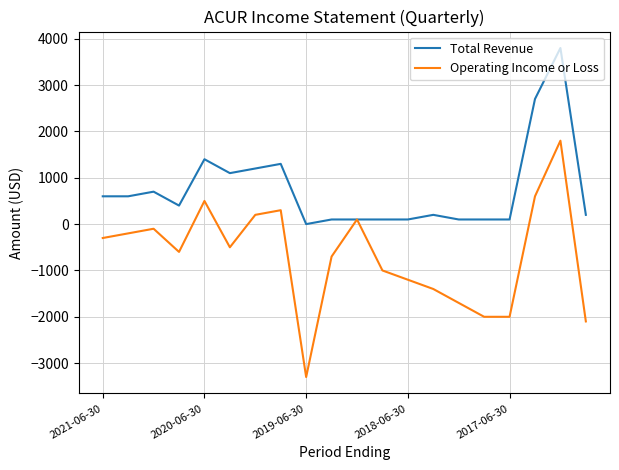

Which series has the largest total across all categories?

Total Revenue